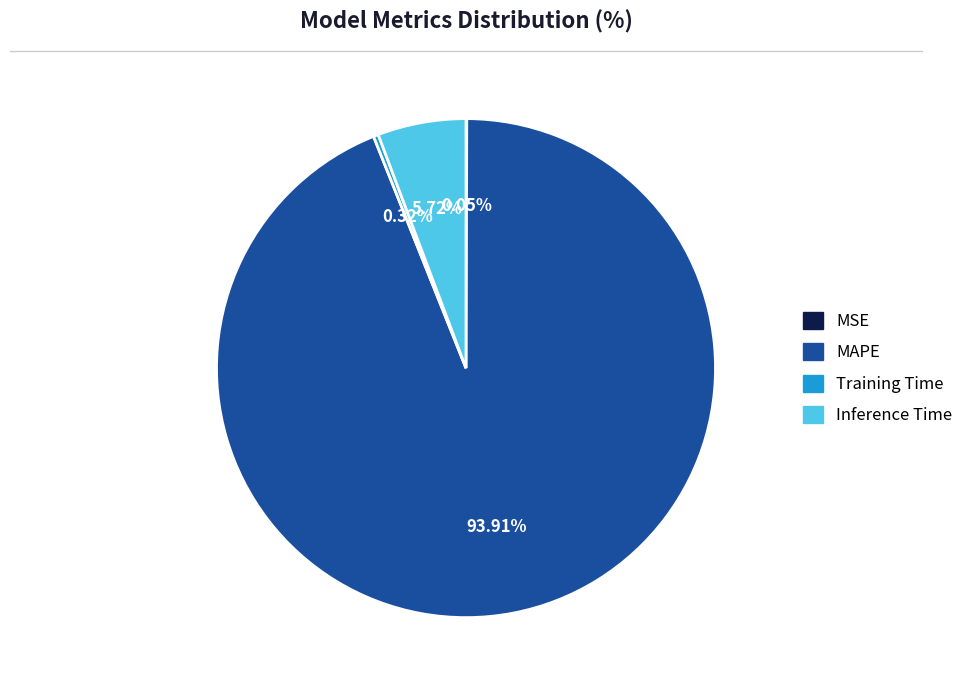

Which category has the biggest portion of the pie?

MAPE